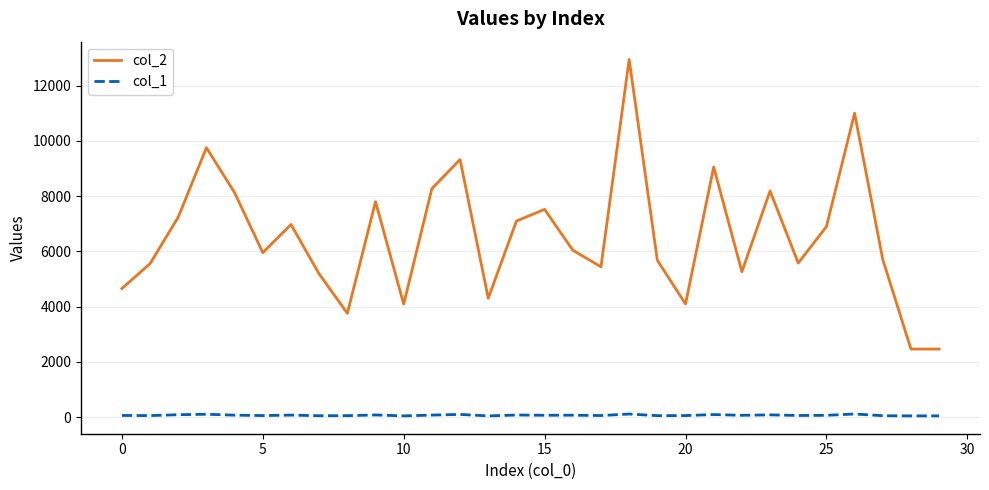

Which series has the widest spread of values?

col_2